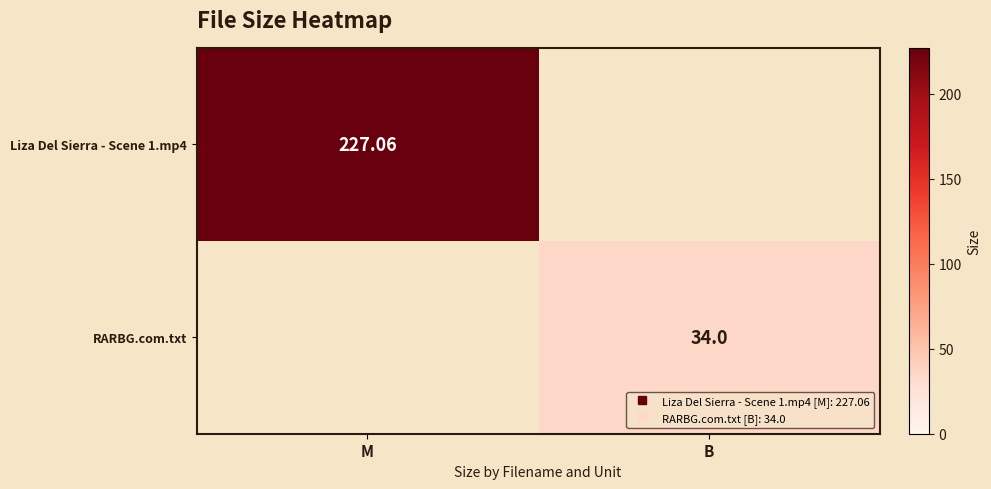

At M, list the series in order from largest to smallest.

Liza Del Sierra - Scene 1.mp4, RARBG.com.txt